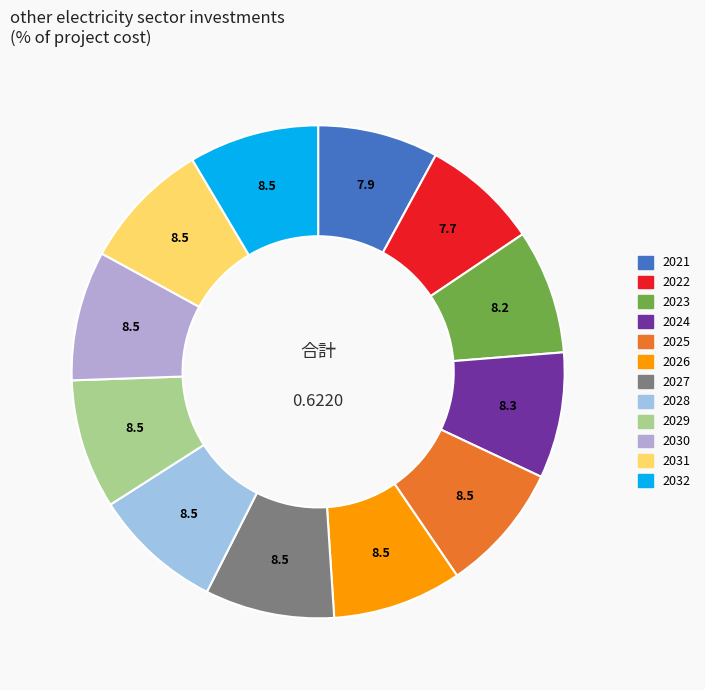

Which slice is the largest?

2032